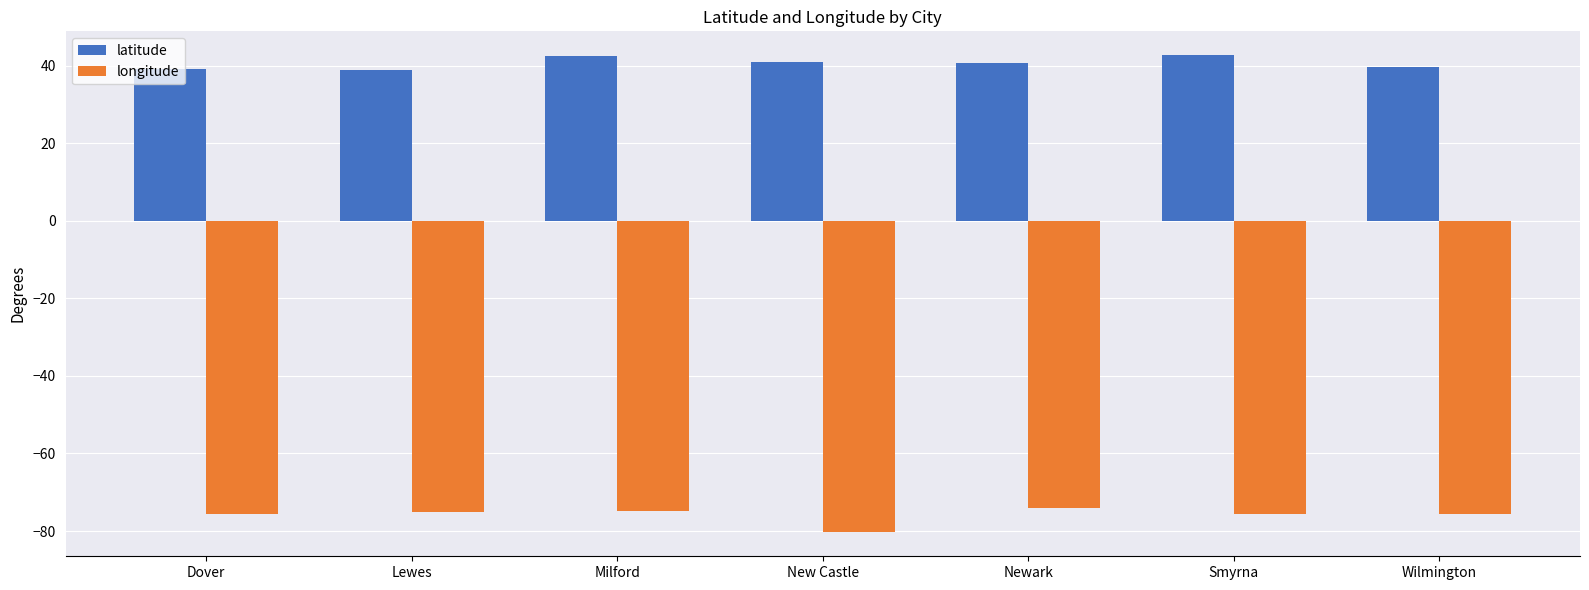

How many groups of bars are there?

7